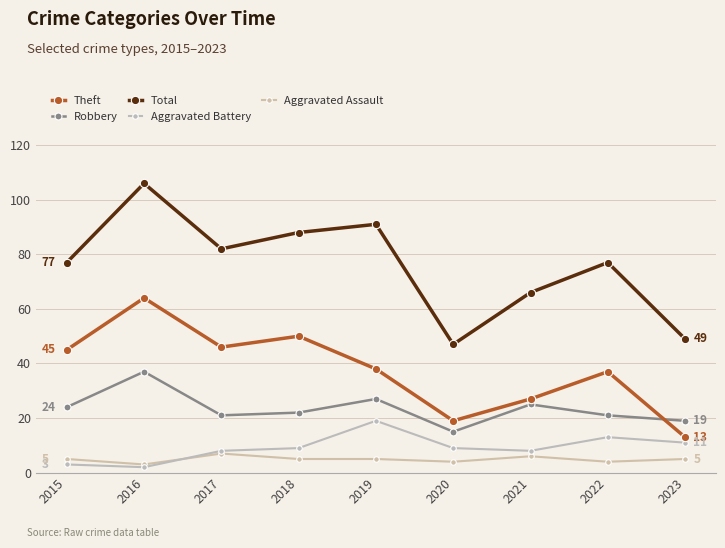

Which series has the largest total across all categories?

Total